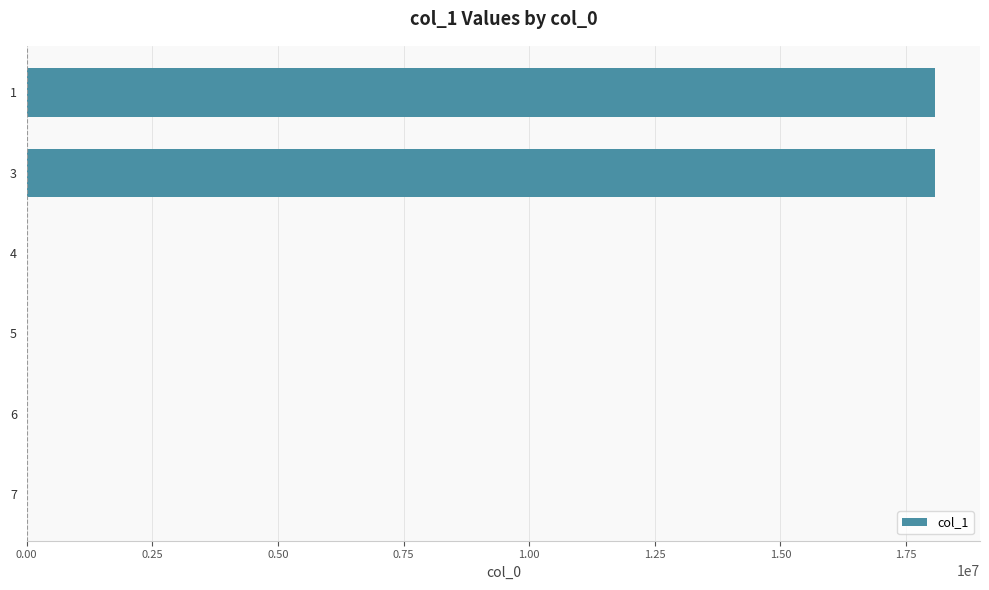

What is the sum of all values?

36140498